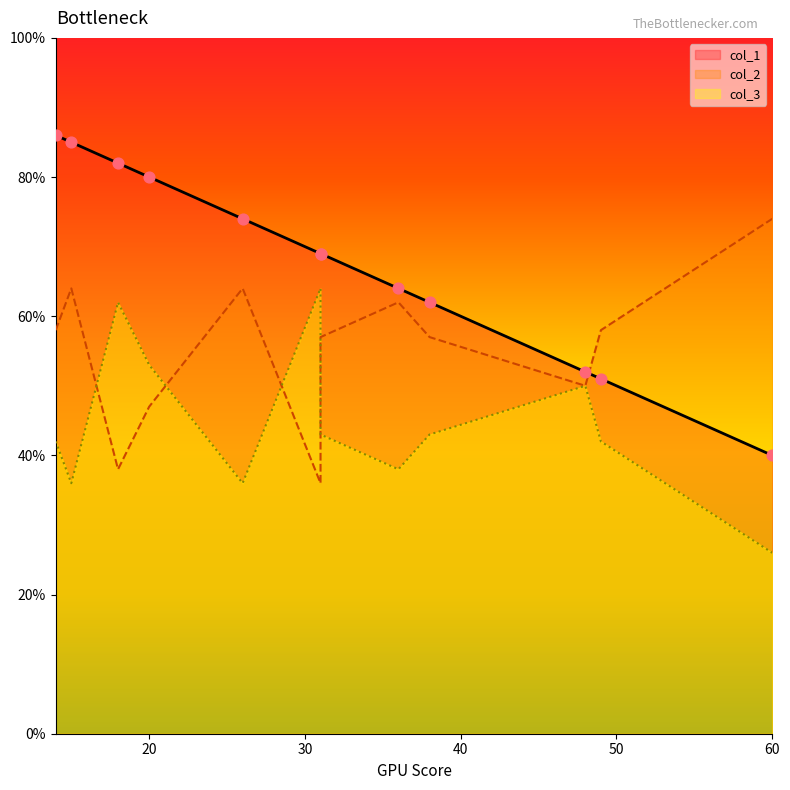

Which series has the widest spread of Y values?

col_1